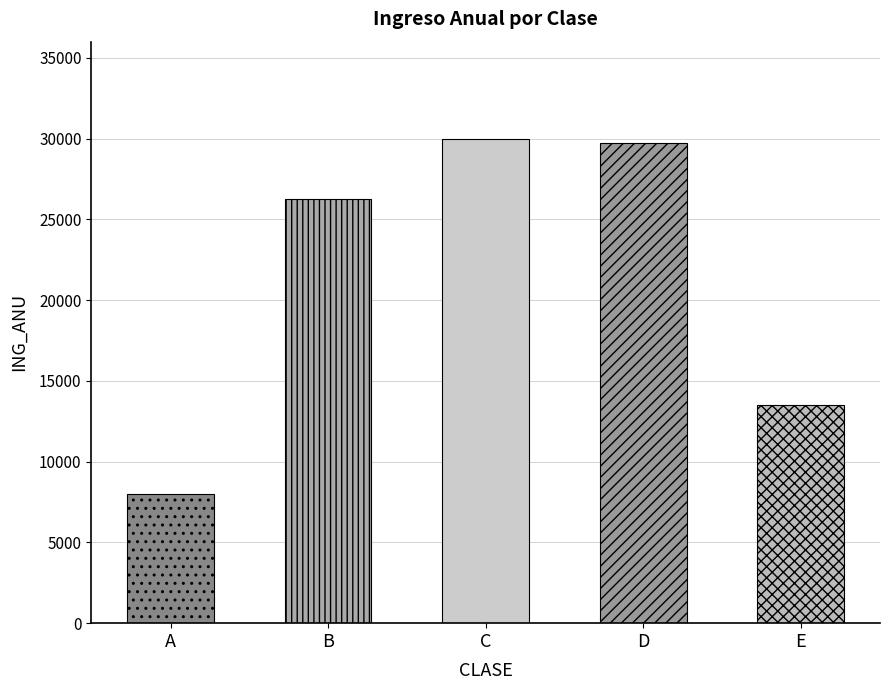

What is the difference between the second highest and minimum values?

21750